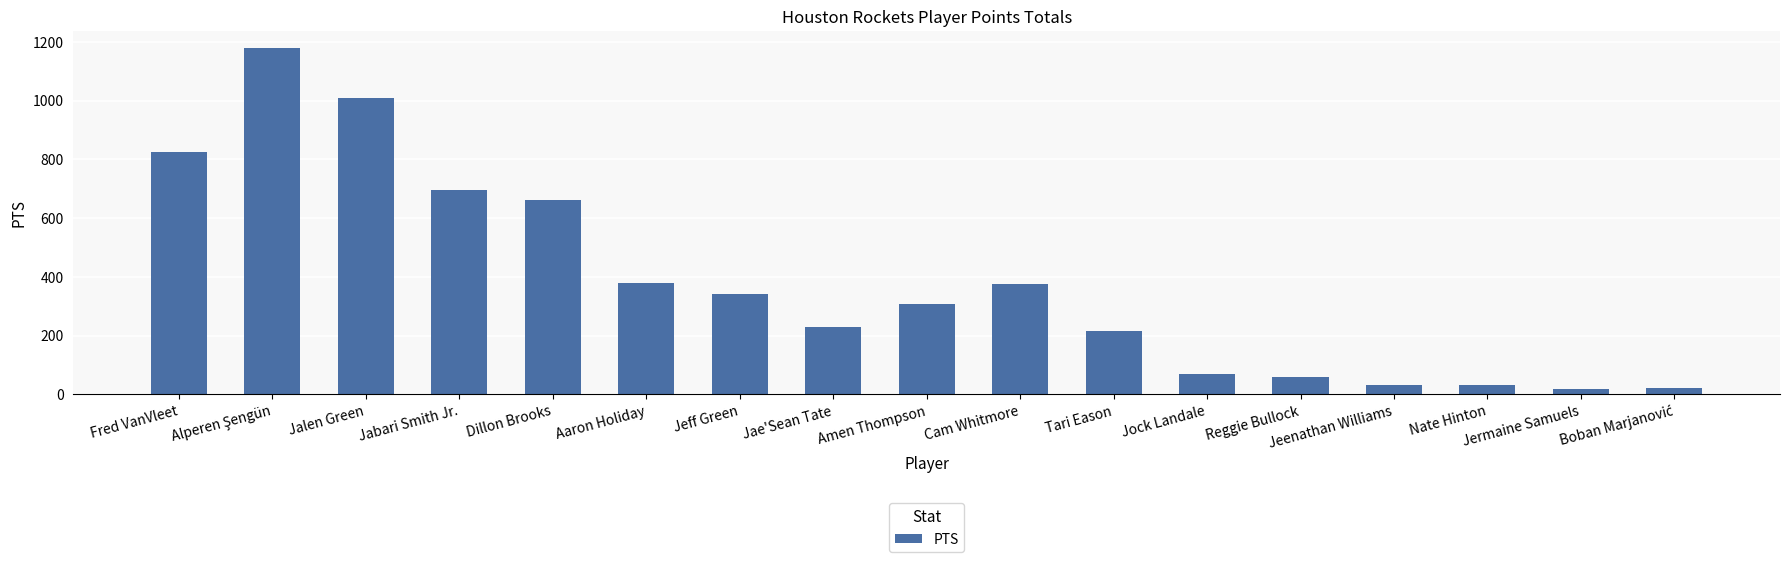

How many data points does each series have?

17